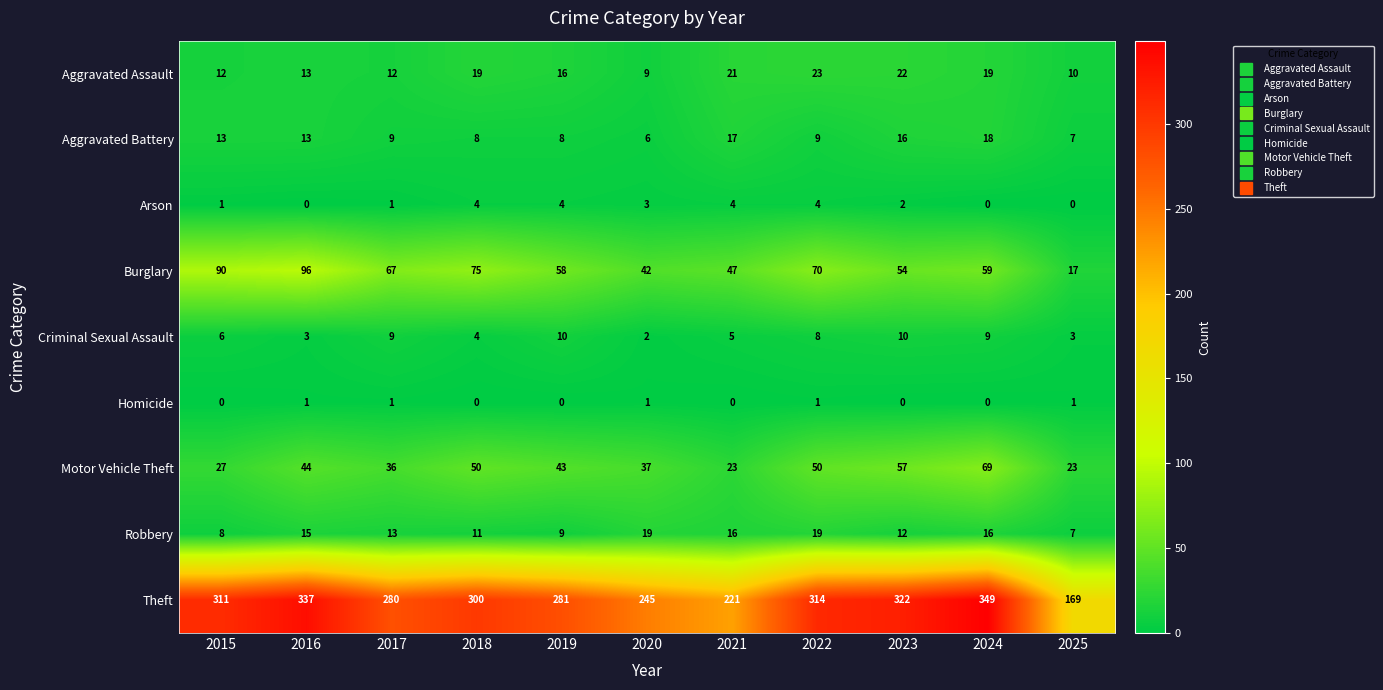

What is the average value of the Motor Vehicle Theft series?

42